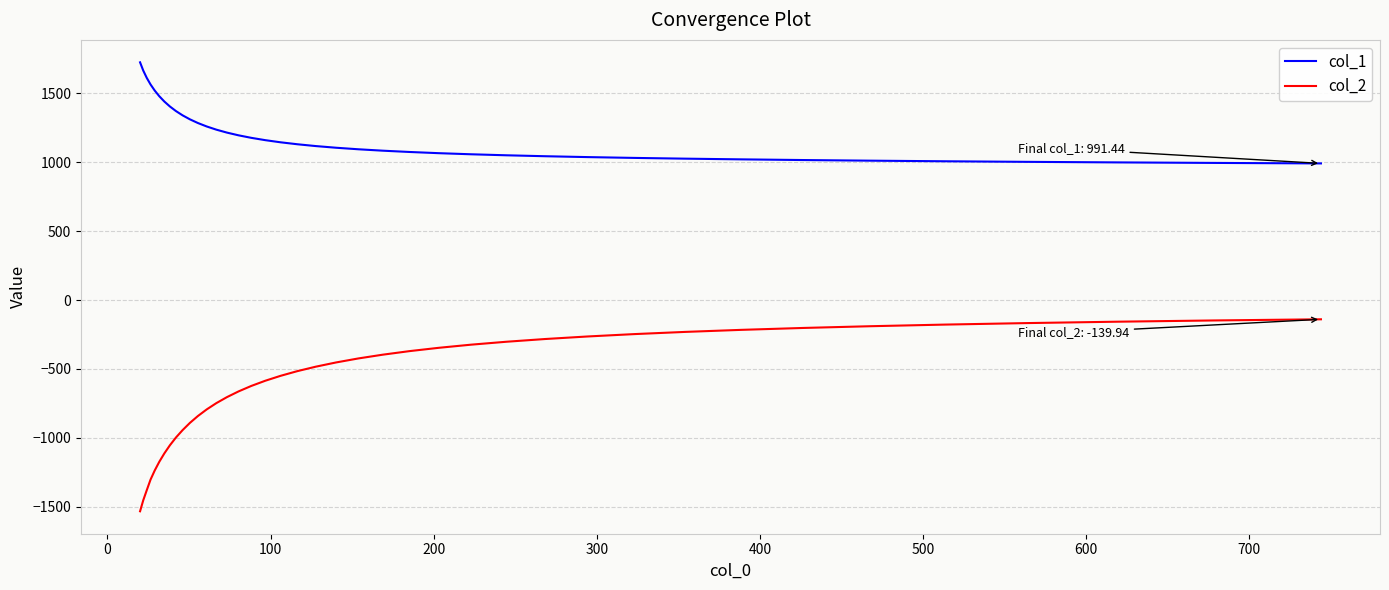

Which series has the widest spread of values?

col_2